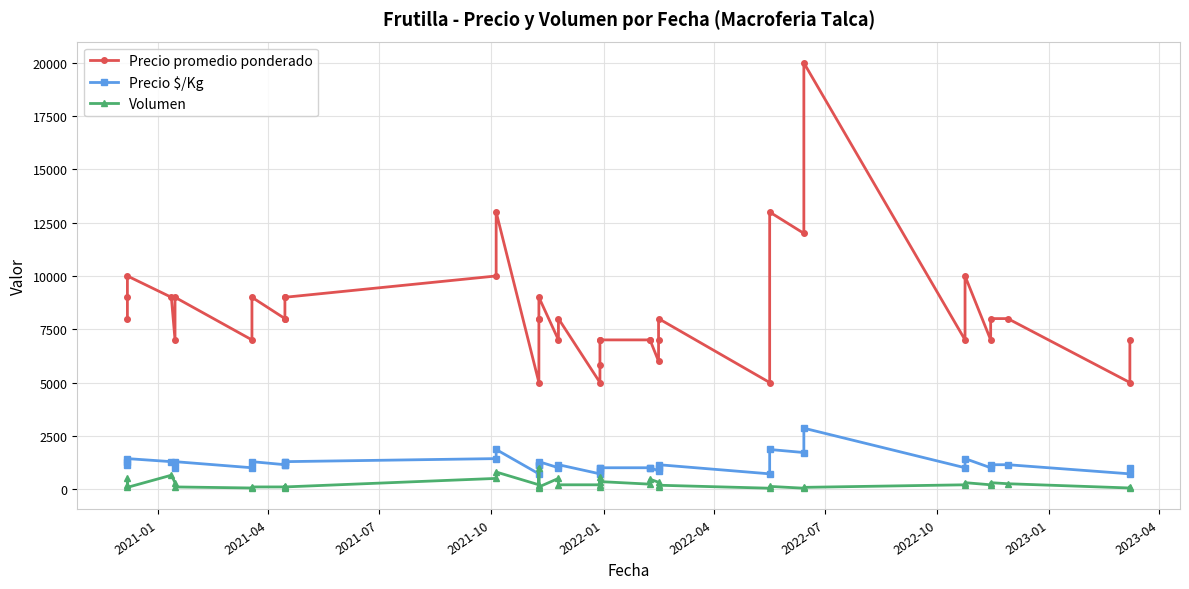

What is the label of the 8th point from the left?

2022-10